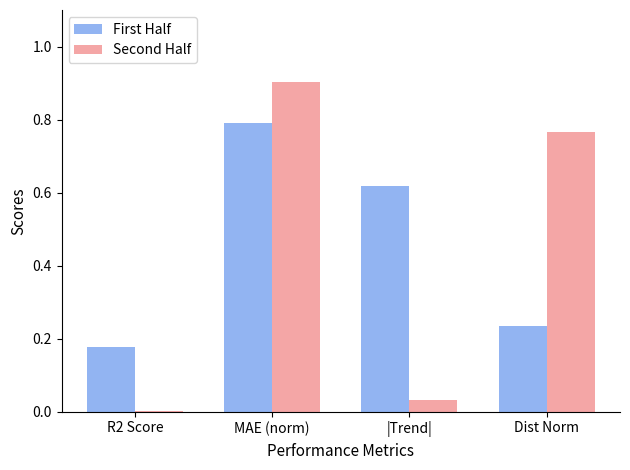

At which category is the sum across all series the highest?

MAE (norm)